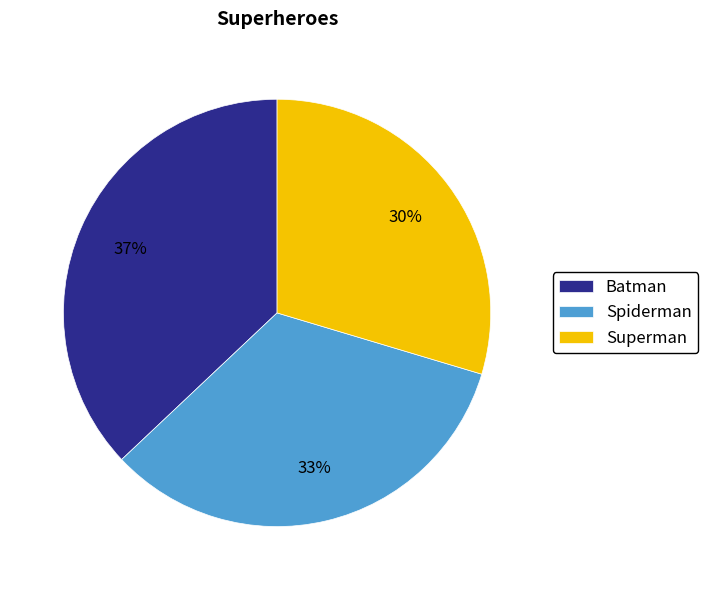

Combined, do Spiderman and Superman account for over 50%?

Yes